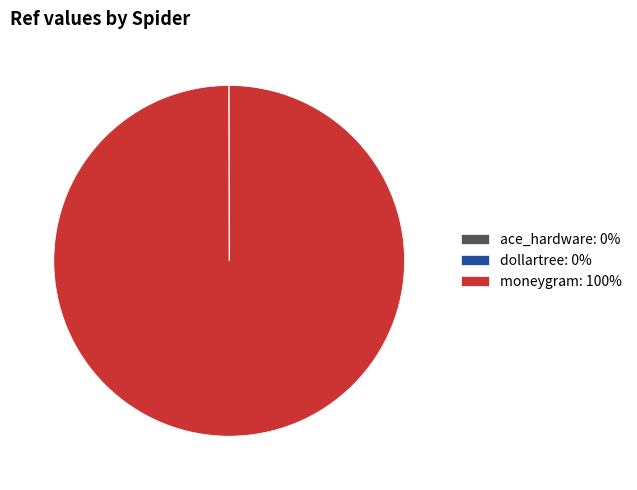

Is there any slice that represents more than half of the pie?

Yes